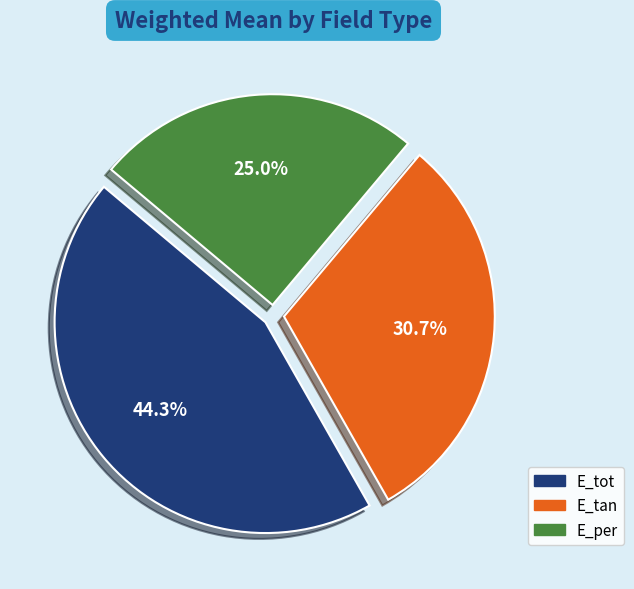

Rank the categories by value from lowest to highest.

E_per, E_tan, E_tot